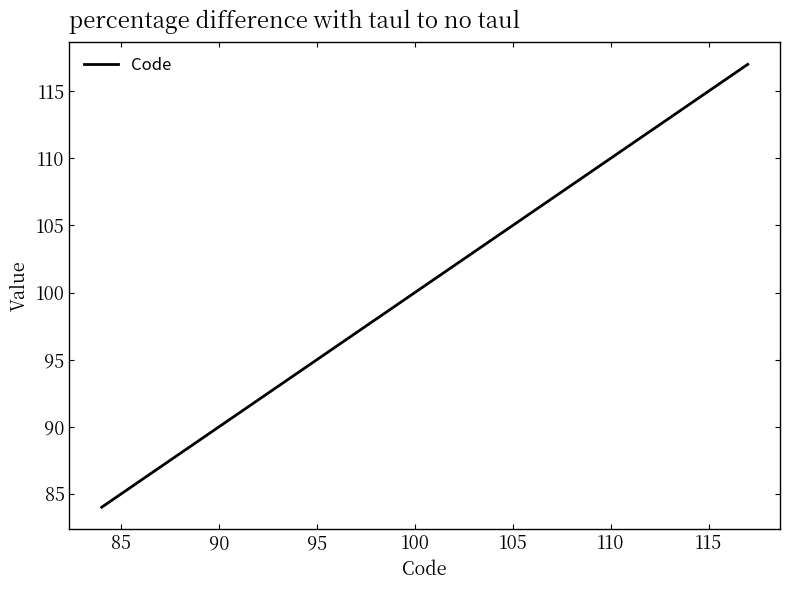

What is the greatest value displayed?

117.0